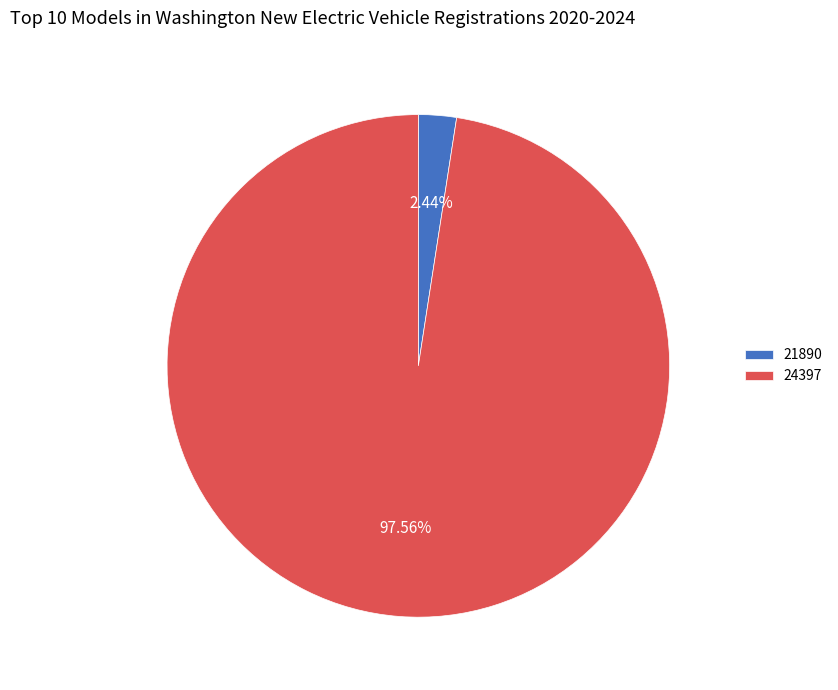

To the nearest percent, what portion does 24397 represent?

98%